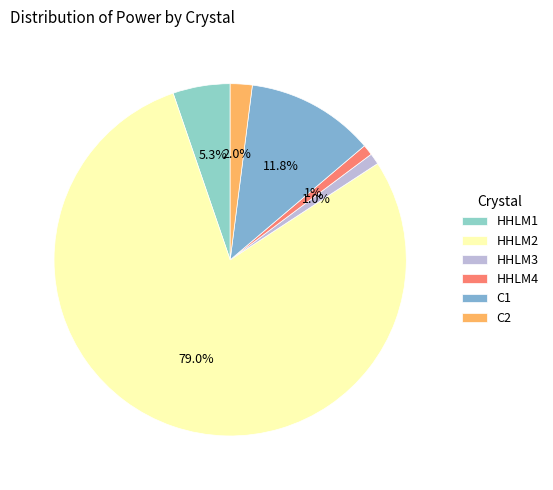

What percentage is the HHLM4 slice, to the nearest percent?

1%